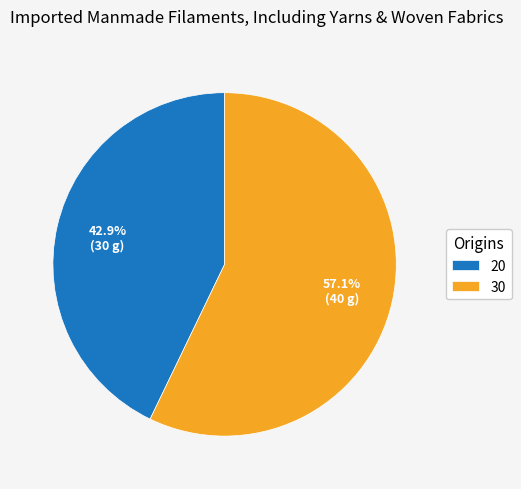

Which has a higher value, 30 or 20?

30